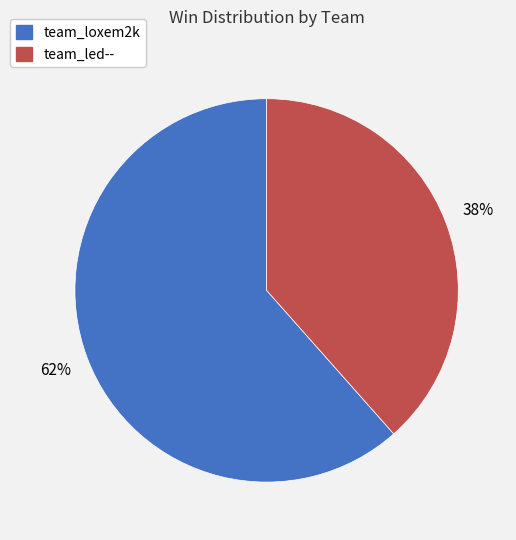

How many segments does this pie chart have?

2